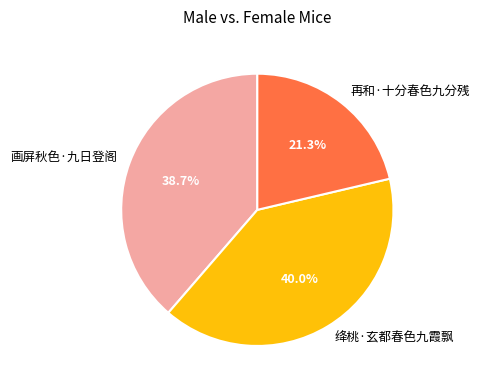

Is there a majority slice in this chart?

No